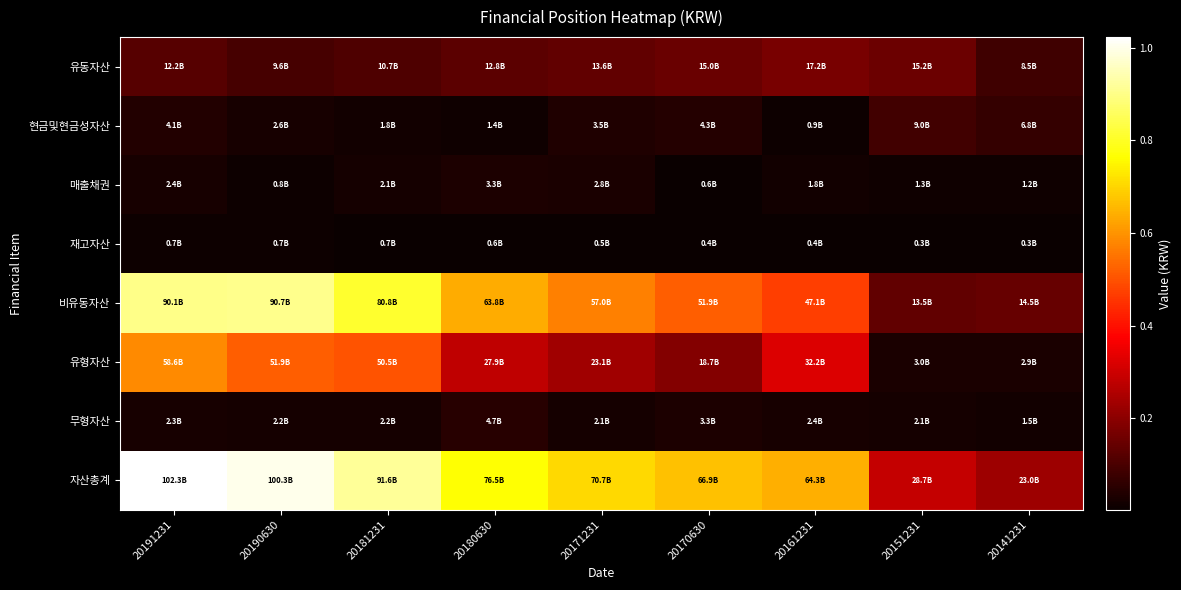

At which category does the chart reach its minimum across all series?

20151231